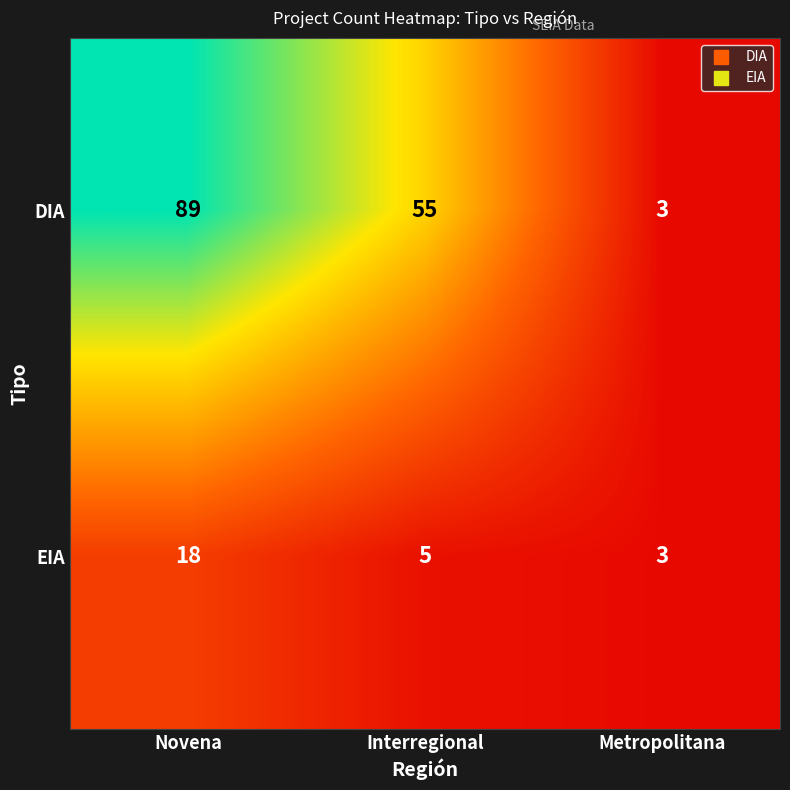

Read the EIA value at Metropolitana, to the nearest 5.

5